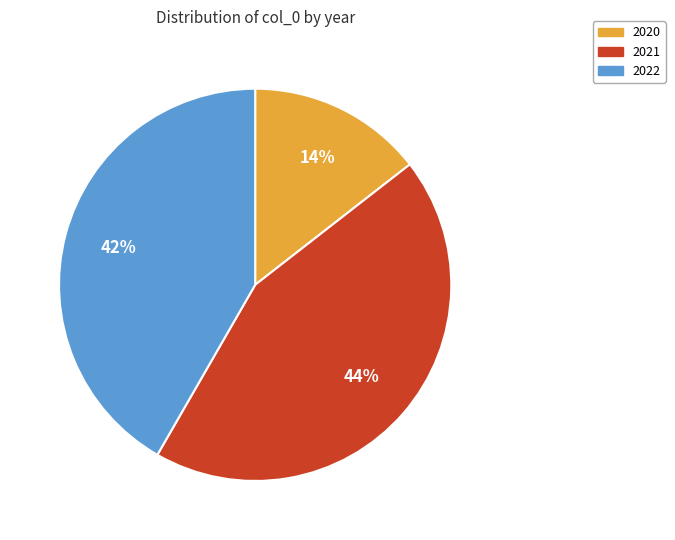

How many slices are in this pie chart?

3